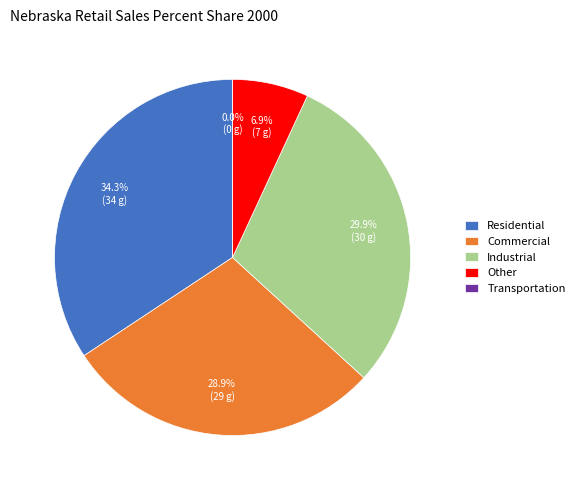

Between Other and Commercial, which is larger?

Commercial